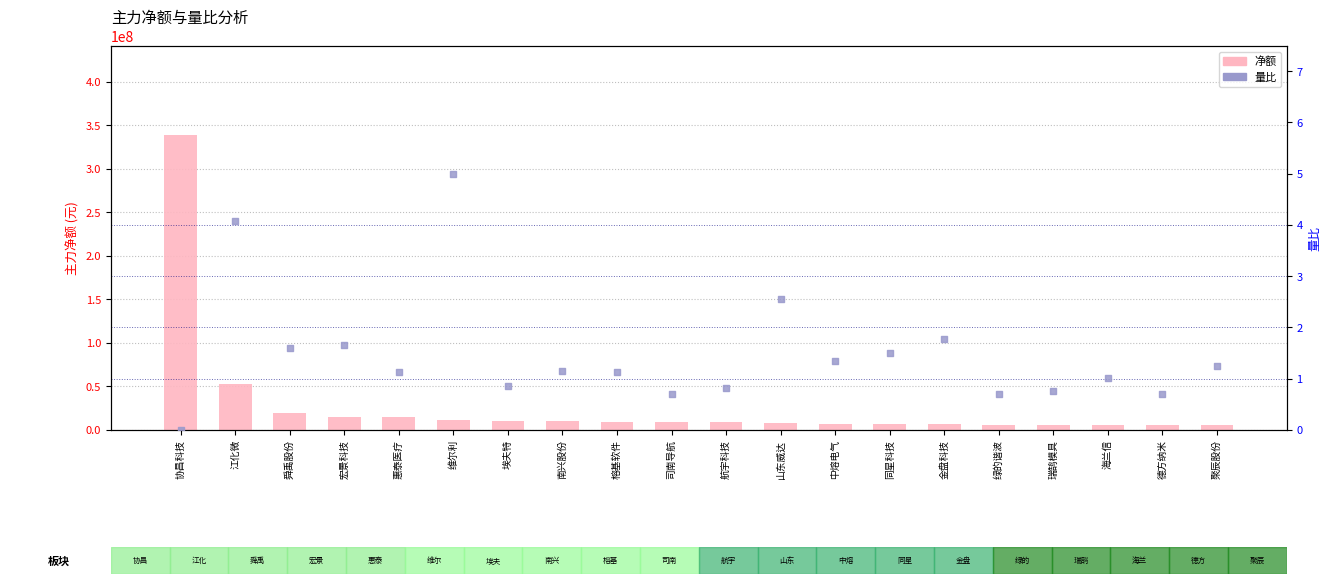

Is the value of 量比 at 金盘科技 greater than the value of 净额 at 司南导航?

No